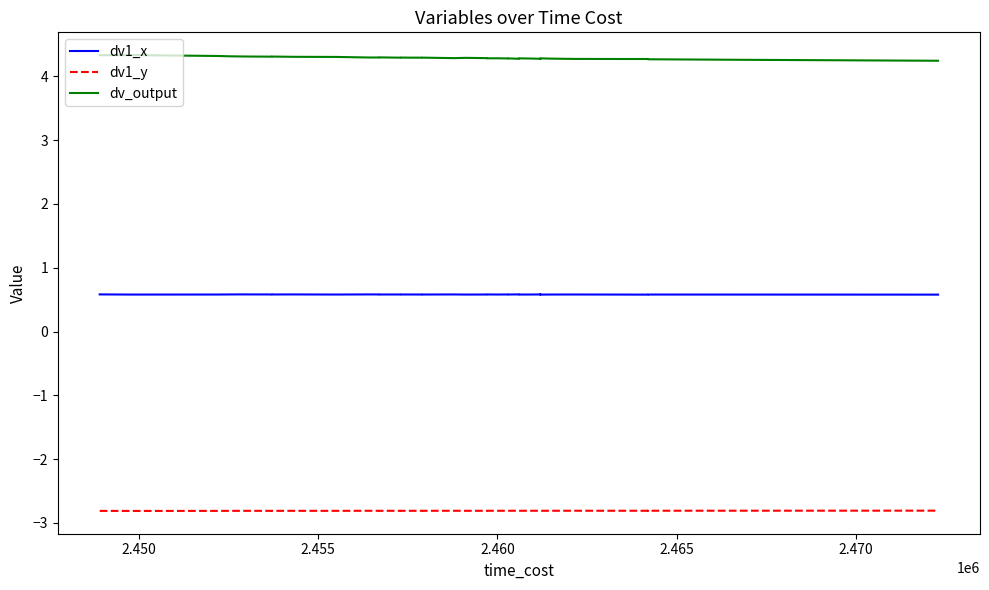

True or false: dv1_y and dv1_x intersect in this chart.

False